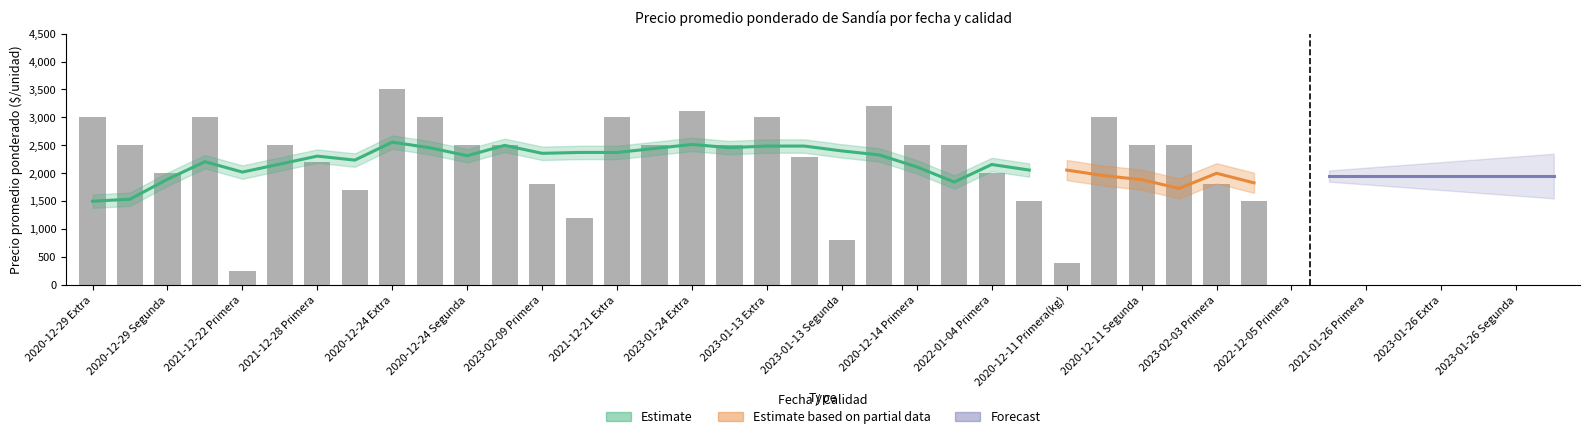

What is the difference between the maximum and minimum values in the Precio maximo series?

3250